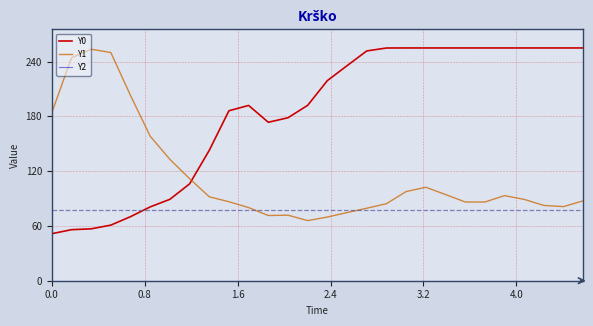

True or false: Y1 and Y0 intersect in this chart.

True